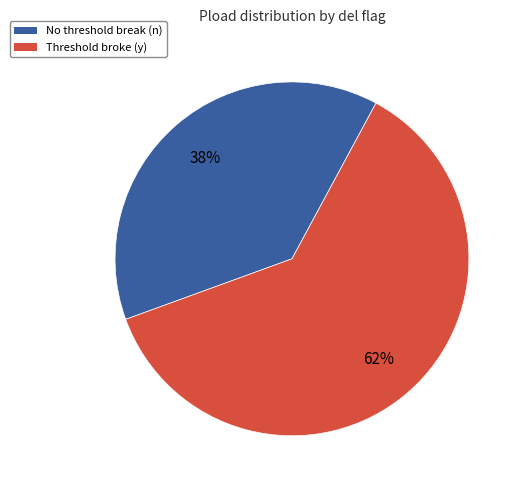

To the nearest percent, what is the average slice percentage?

50%